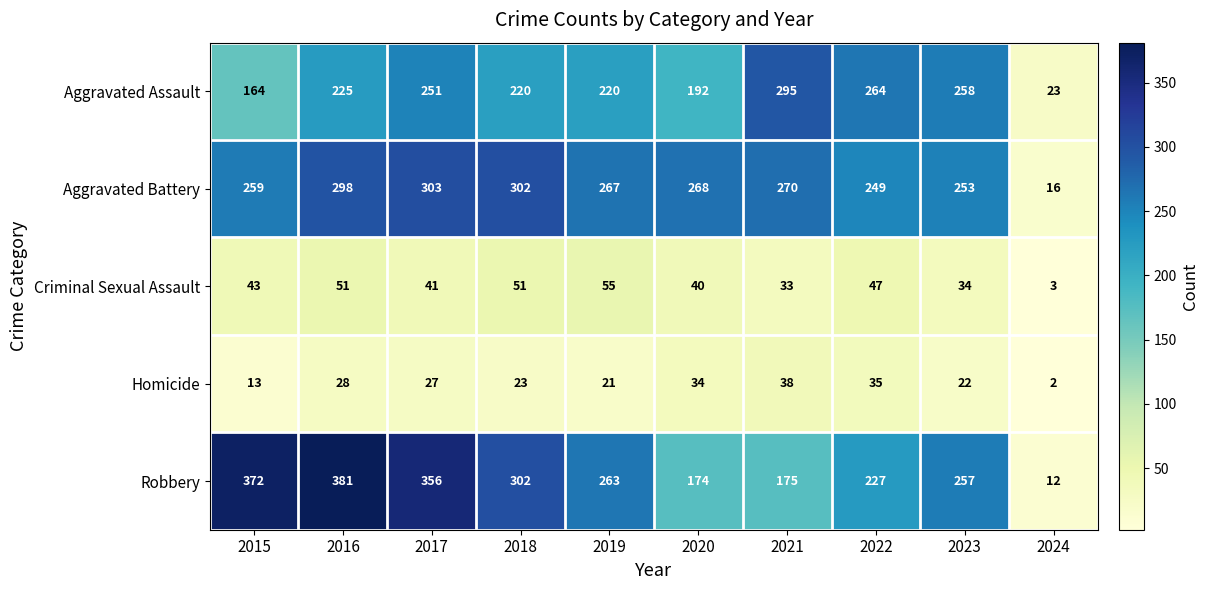

At which label does Robbery first exceed 263?

2015